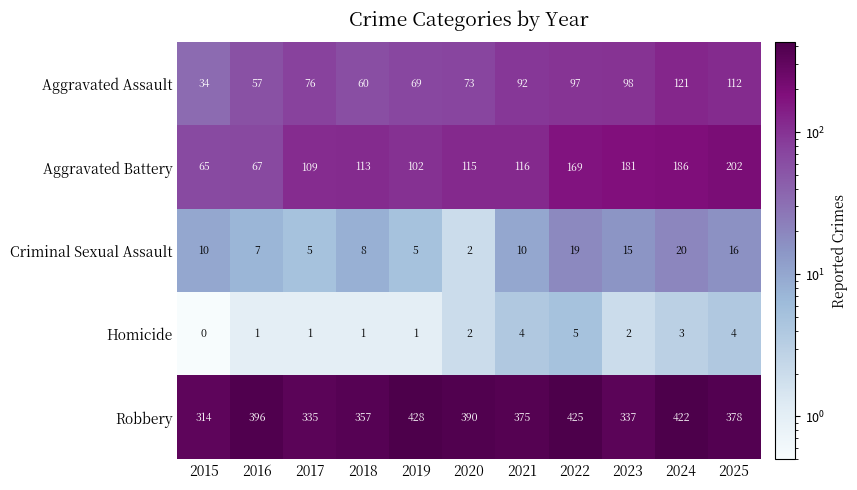

What value does the Criminal Sexual Assault series have at 2018, to the nearest 10?

10